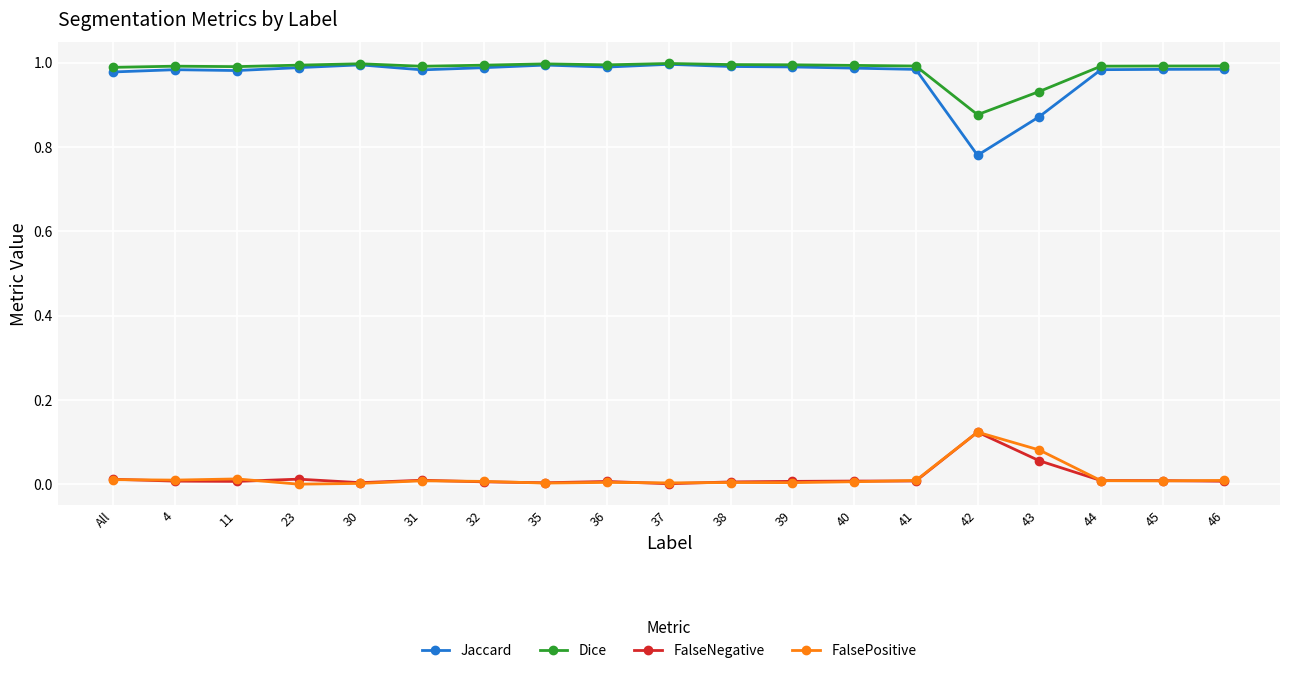

Which category has the highest value in the FalsePositive series?

42